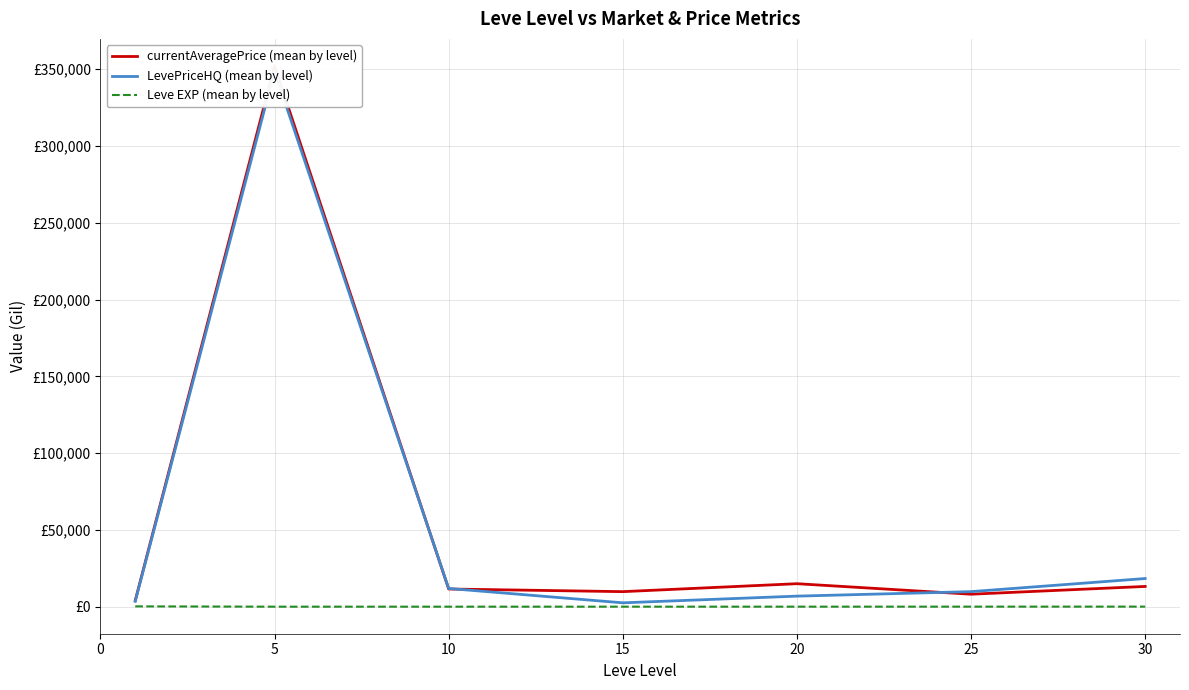

Where does the currentAveragePrice (mean by level) series first go above 11518?

5